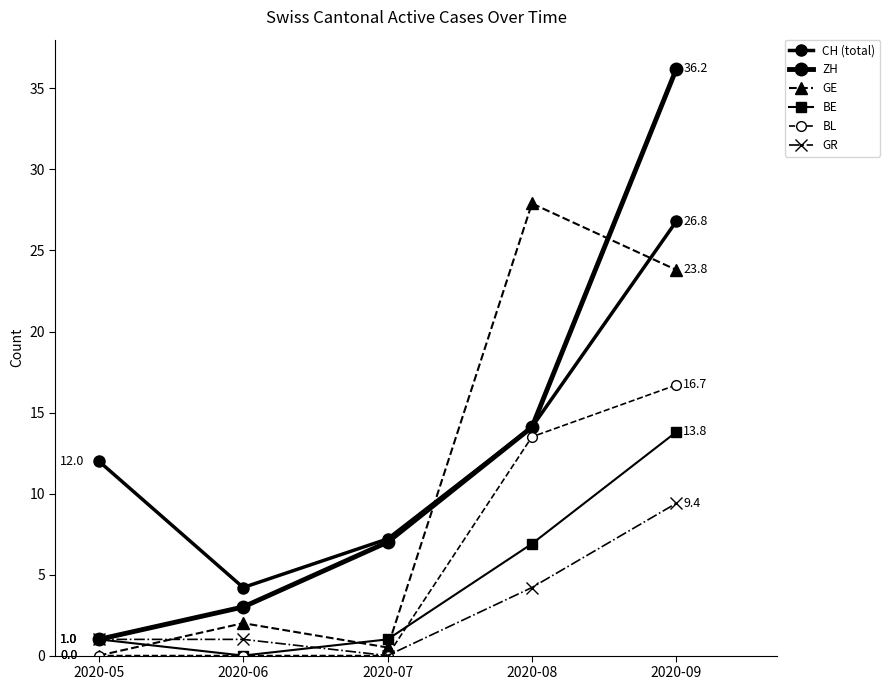

What is the difference between the BL values at 2020-08 and 2020-05?

13.5